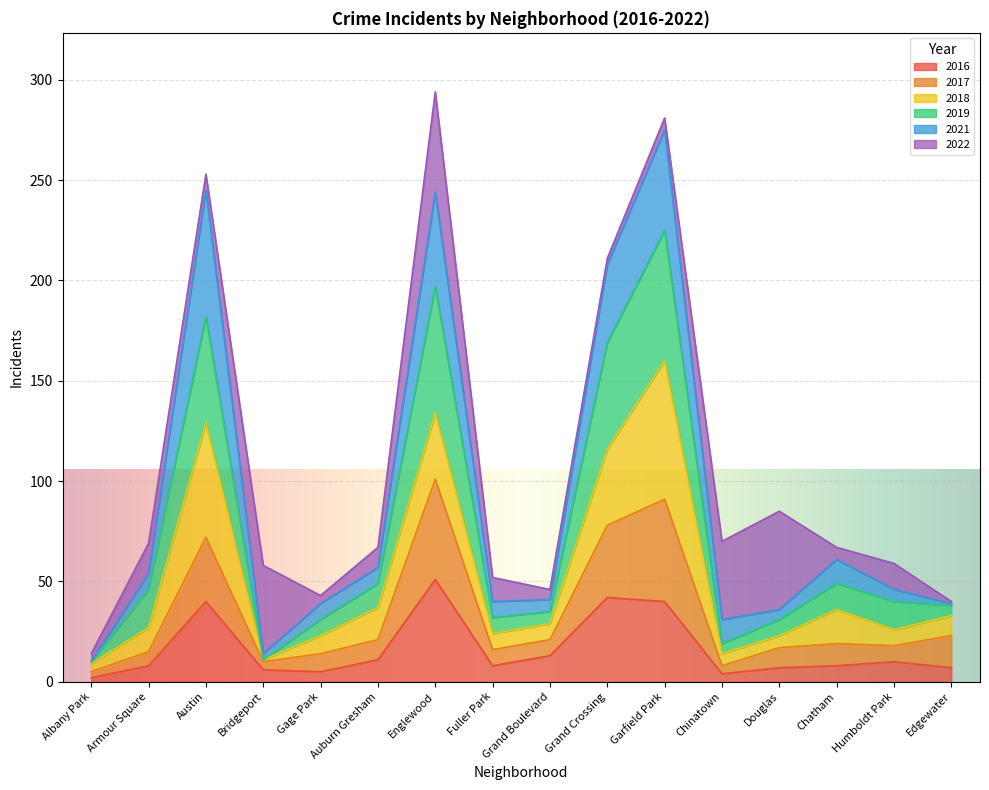

What is the maximum value for 2016?

51